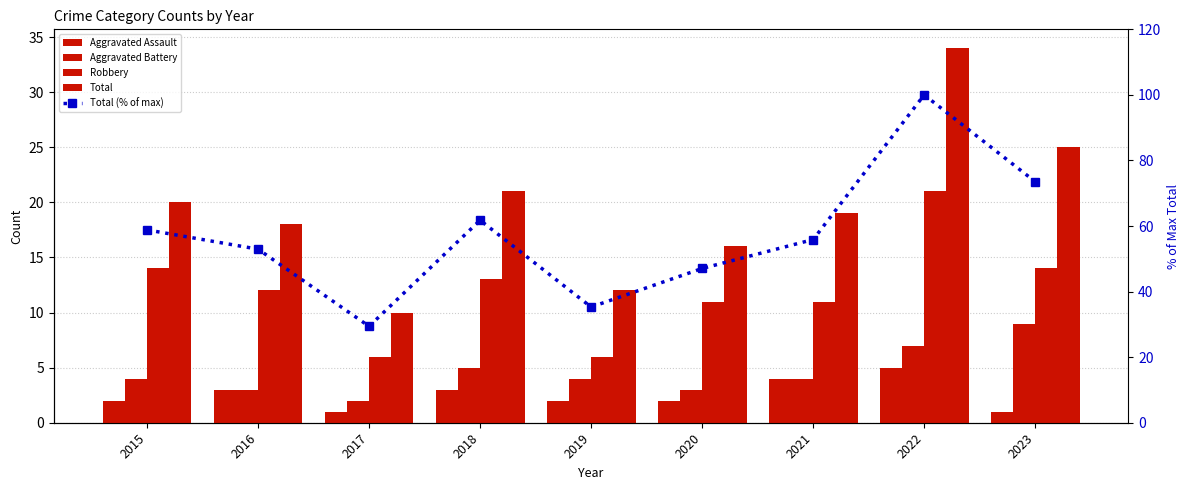

Which series has the widest spread of values?

Total (% of max)